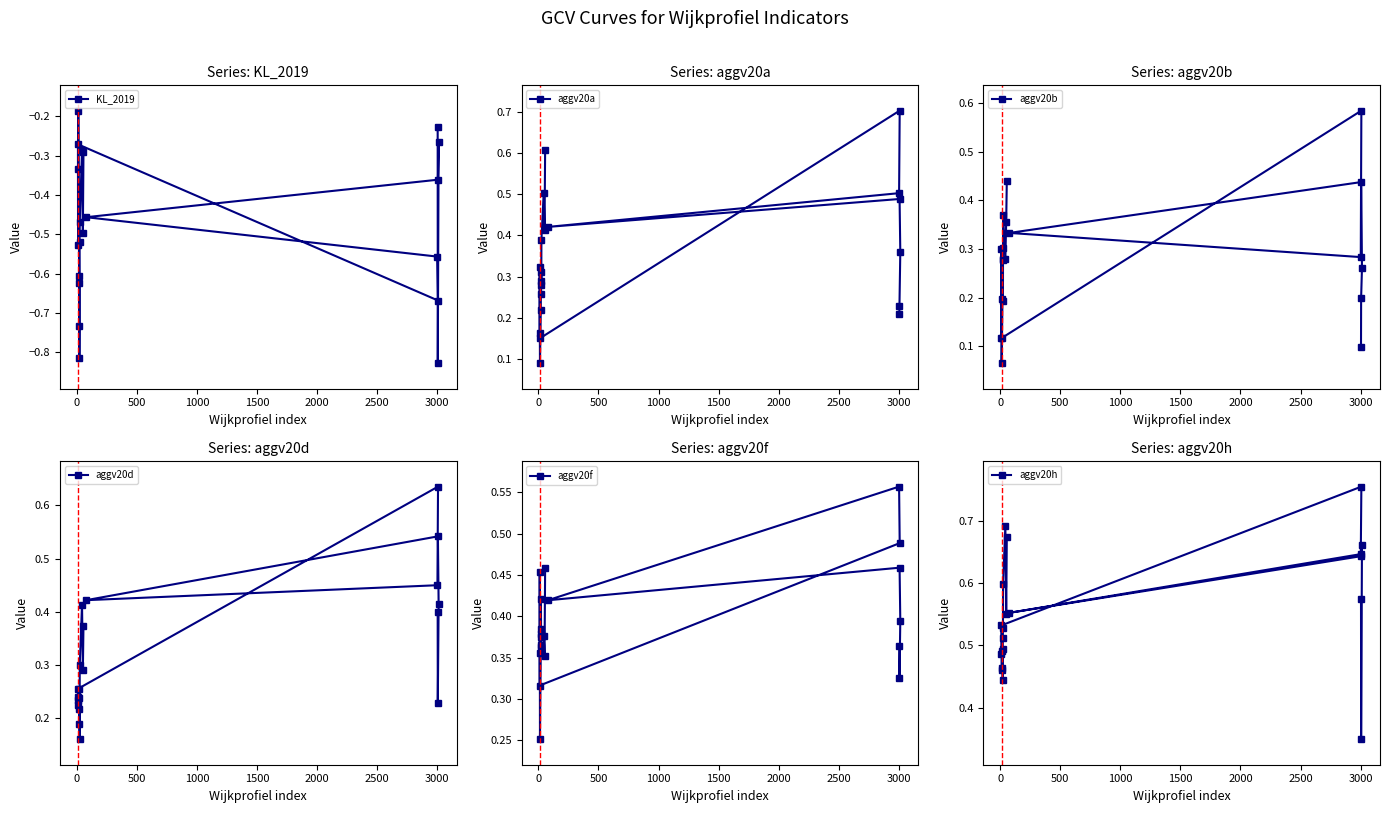

What is the maximum value for aggv20a?

0.7